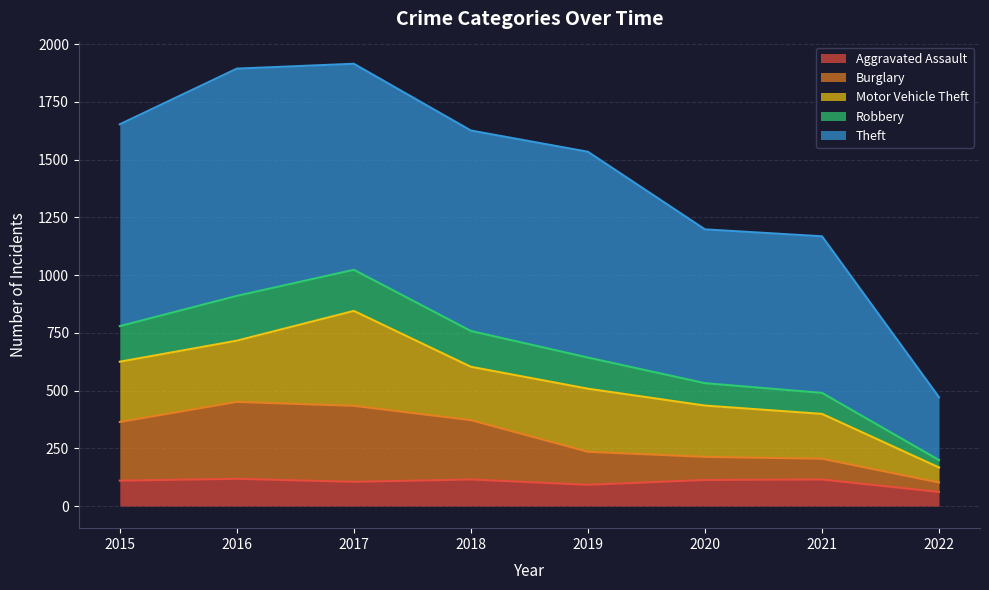

What is the total value across all series at 2021?

1168